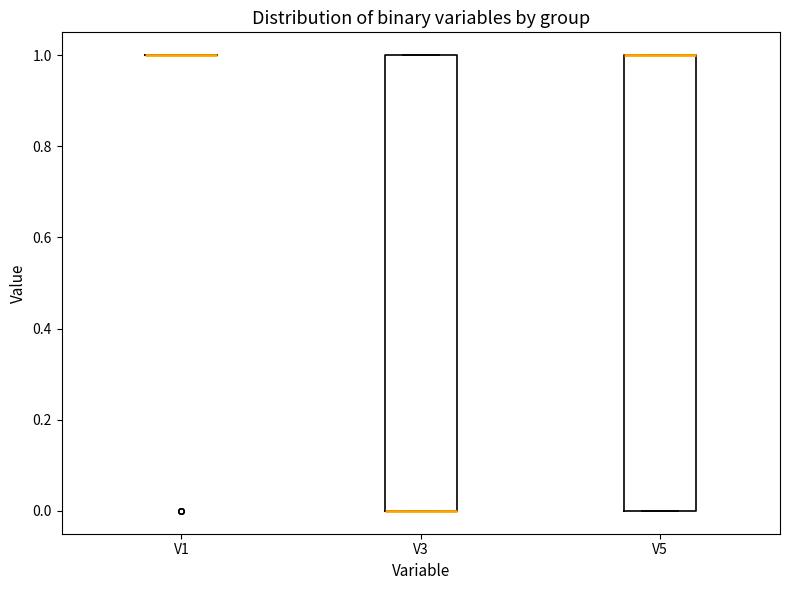

Reading left to right, read every box against the y-axis: the position of its median line, the range the box covers, and the ends of its whiskers. The values are not printed on the chart, so give them approximately, as read against the axis.

V1: box collapsed to a line at 1, whiskers 1 to 1
V3: median 0 (drawn on the box's lower edge), box 0 to 1, whiskers 0 to 1
V5: median 1 (drawn on the box's upper edge), box 0 to 1, whiskers 0 to 1